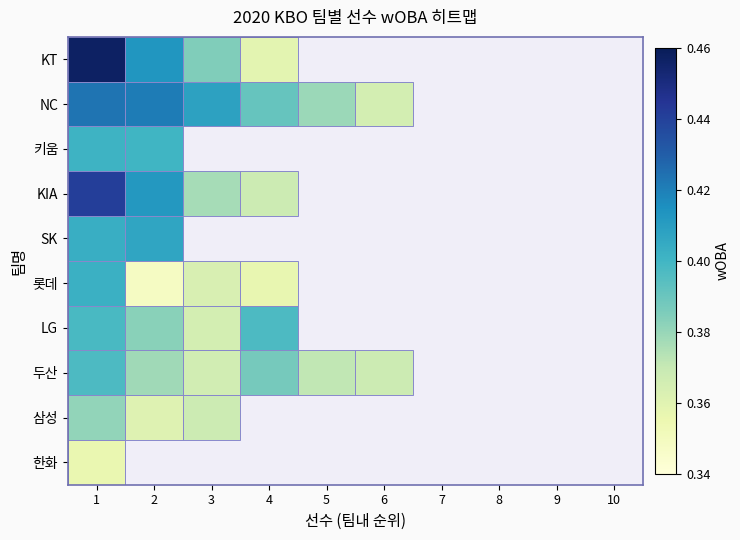

At how many categories does at least one series exceed 0?

6